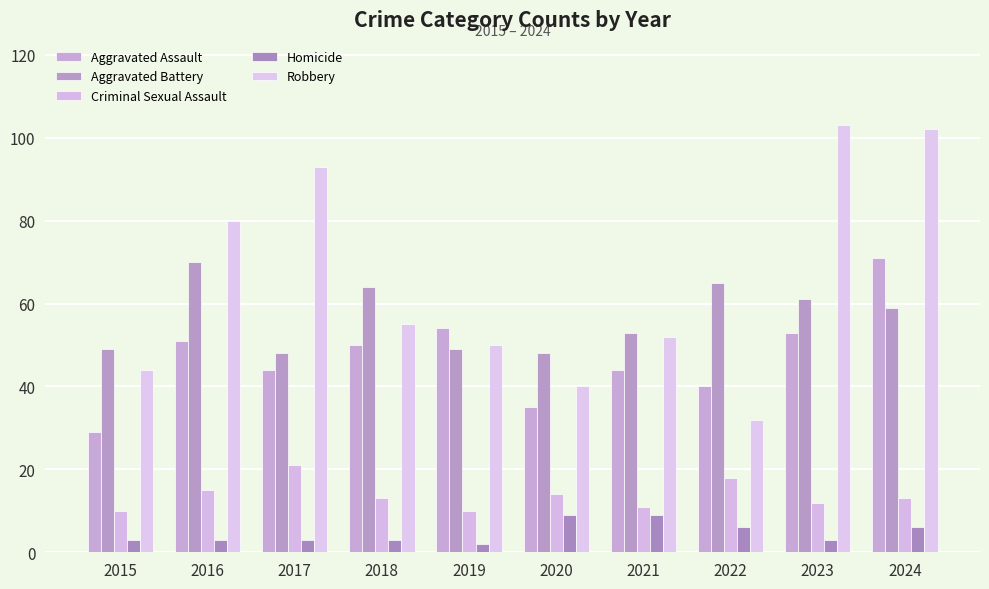

What is the maximum value shown in the chart?

103